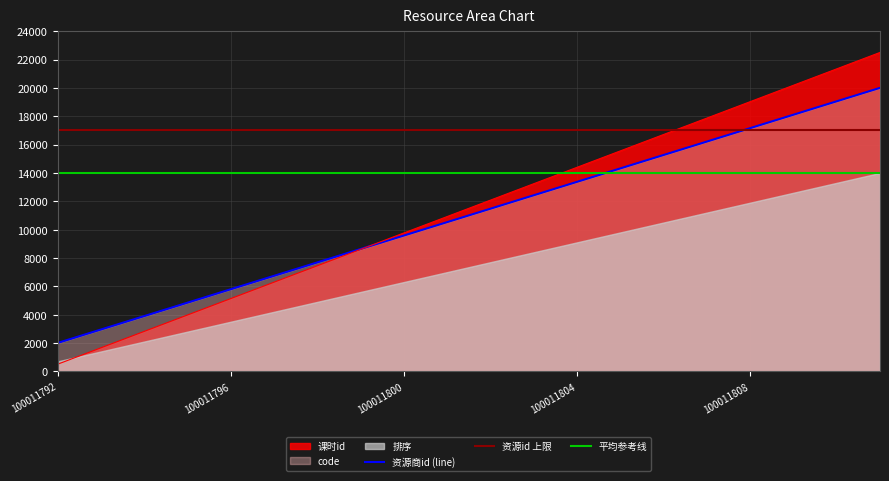

How many data points does each series have?

20